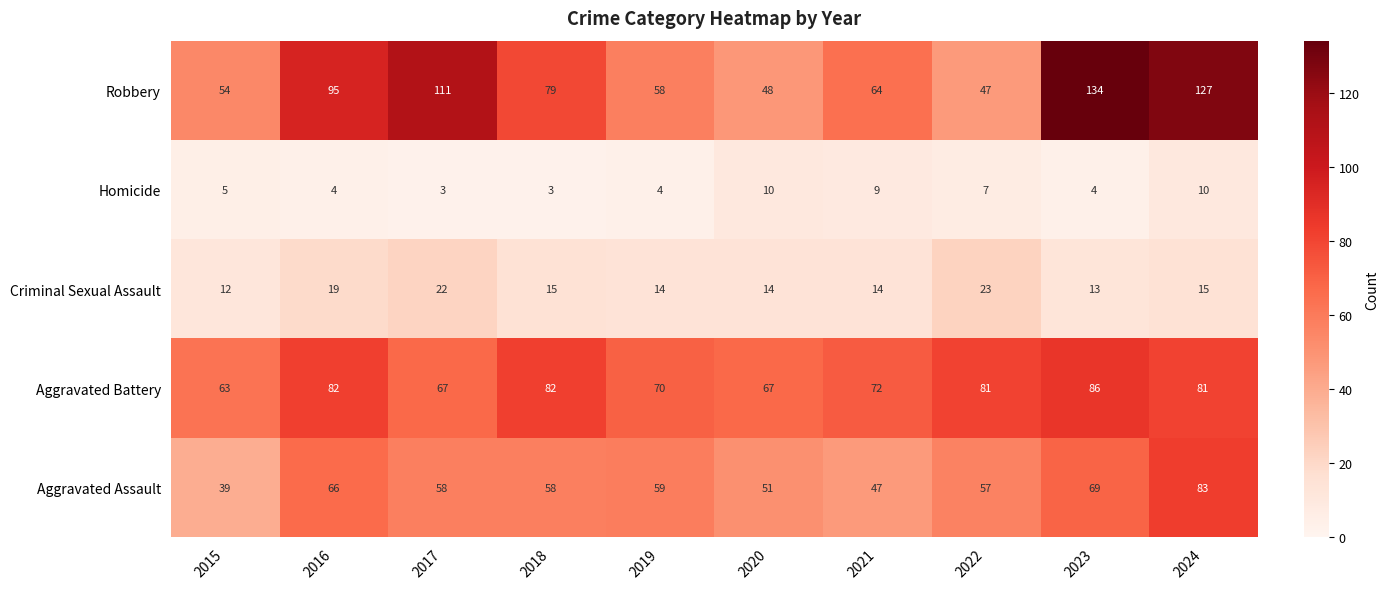

True or false: Aggravated Assault has a value of 47 at 2021.

True